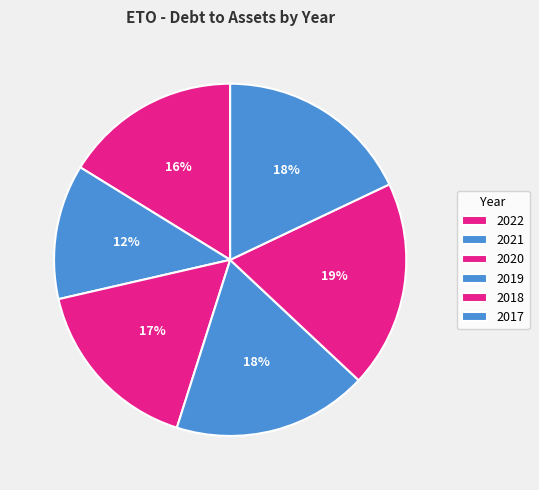

Rank the categories by value from lowest to highest.

2021, 2022, 2020, 2019, 2017, 2018